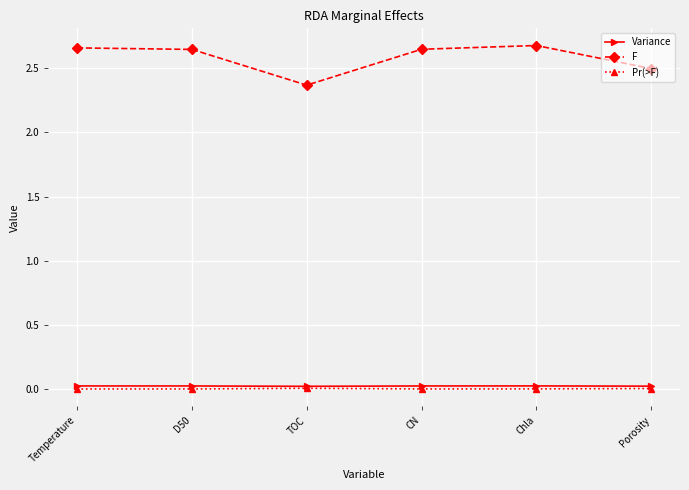

True or false: F has a value of 4.5 at D50.

False